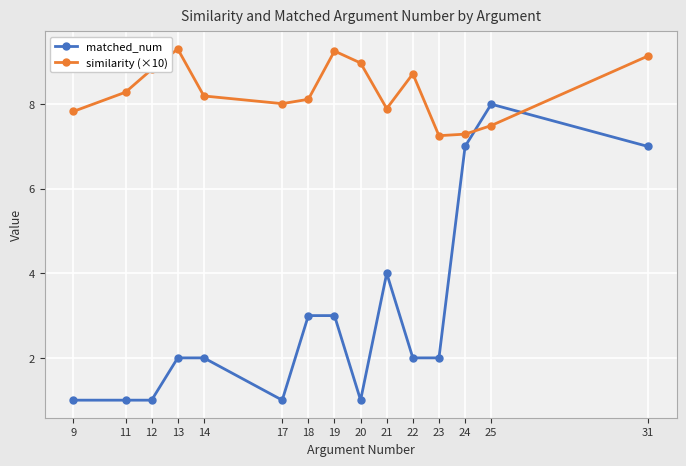

What is the minimum value for matched_num?

1.0